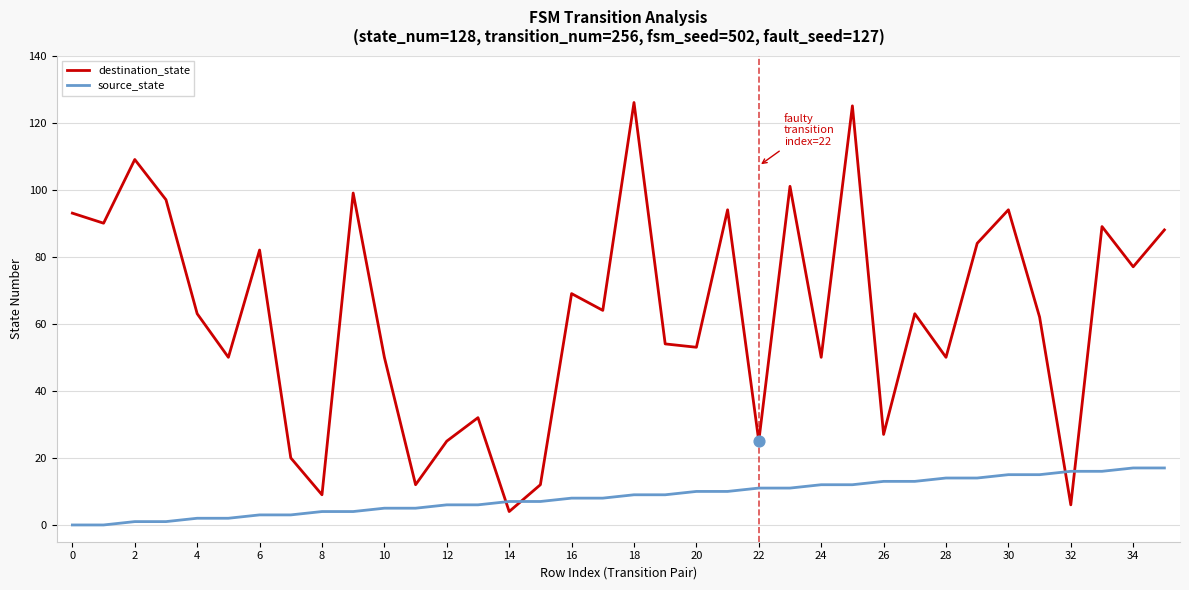

Which series has the largest total across all categories?

destination_state